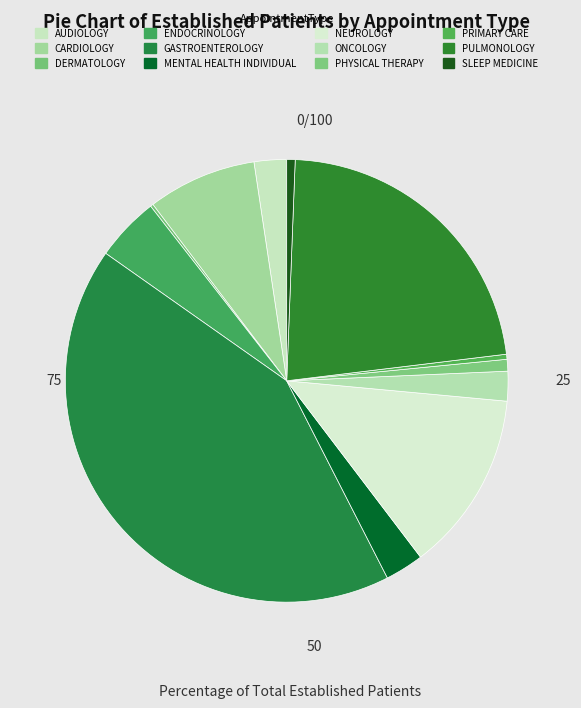

How many slices are in this pie chart?

12